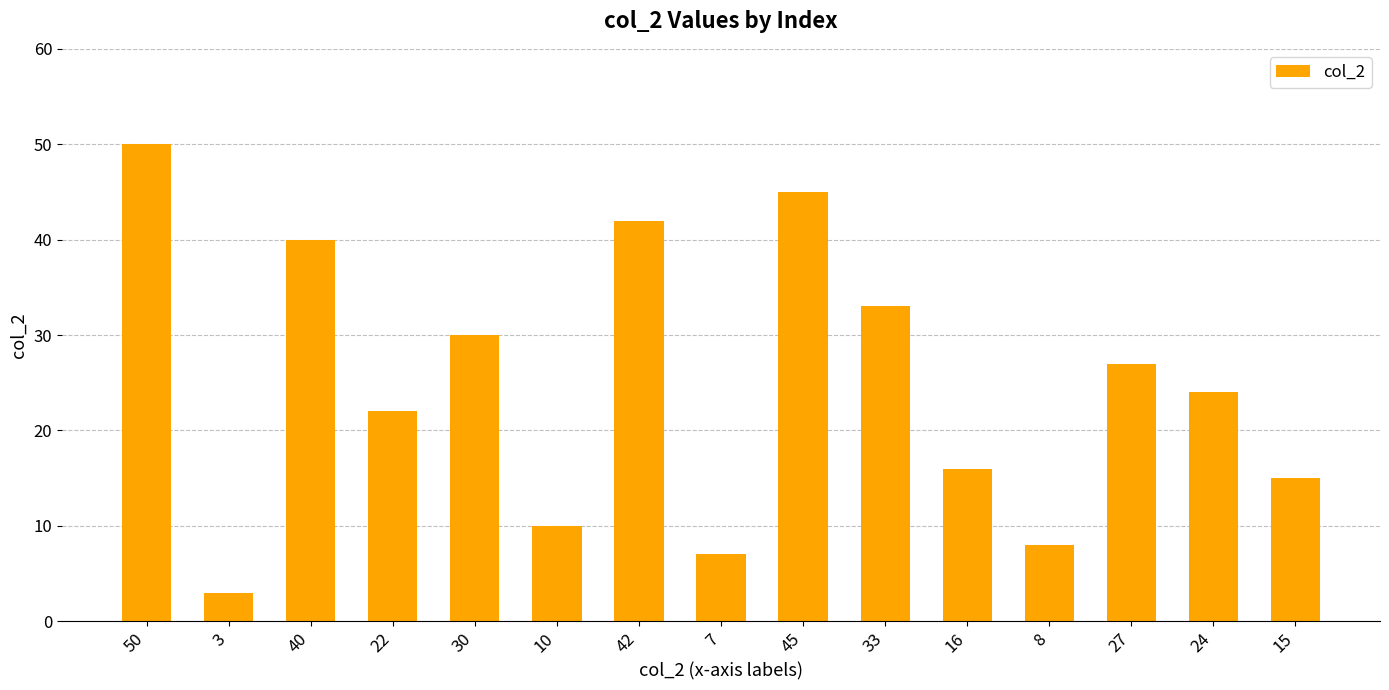

Rank the categories by value from lowest to highest.

3, 7, 8, 10, 15, 16, 22, 24, 27, 30, 33, 40, 42, 45, 50